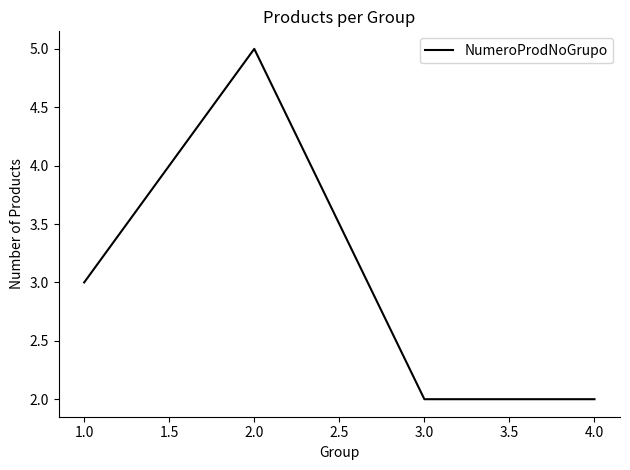

Is it true that the value at 2.0 is 3?

False